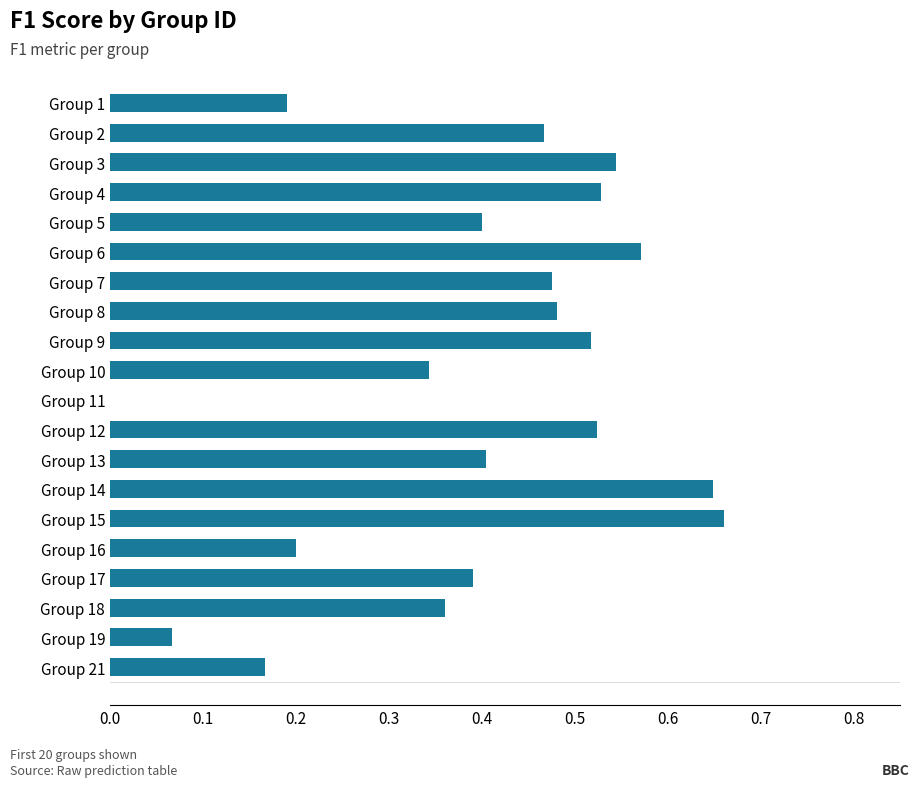

How many categories are shown in the chart?

20